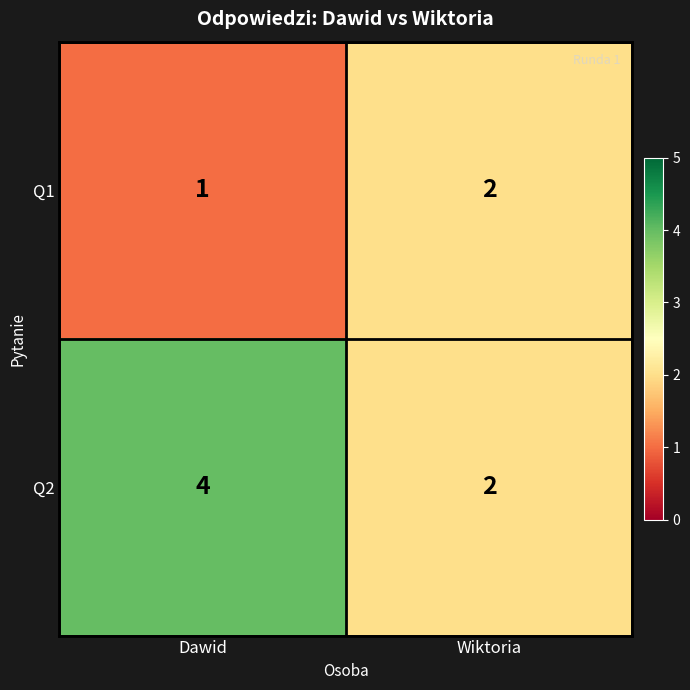

Is it true that Q1 equals 1 at Dawid?

True